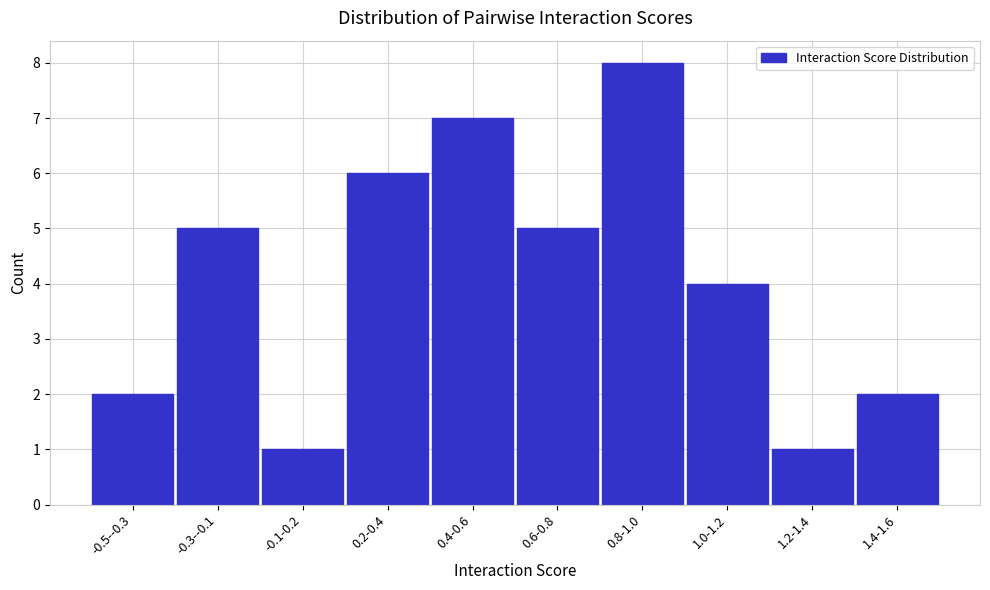

Reading left to right, extract all data points from this chart.

-0.5--0.3=2	-0.3--0.1=5	-0.1-0.2=1	0.2-0.4=6	0.4-0.6=7	0.6-0.8=5	0.8-1.0=8	1.0-1.2=4	1.2-1.4=1	1.4-1.6=2